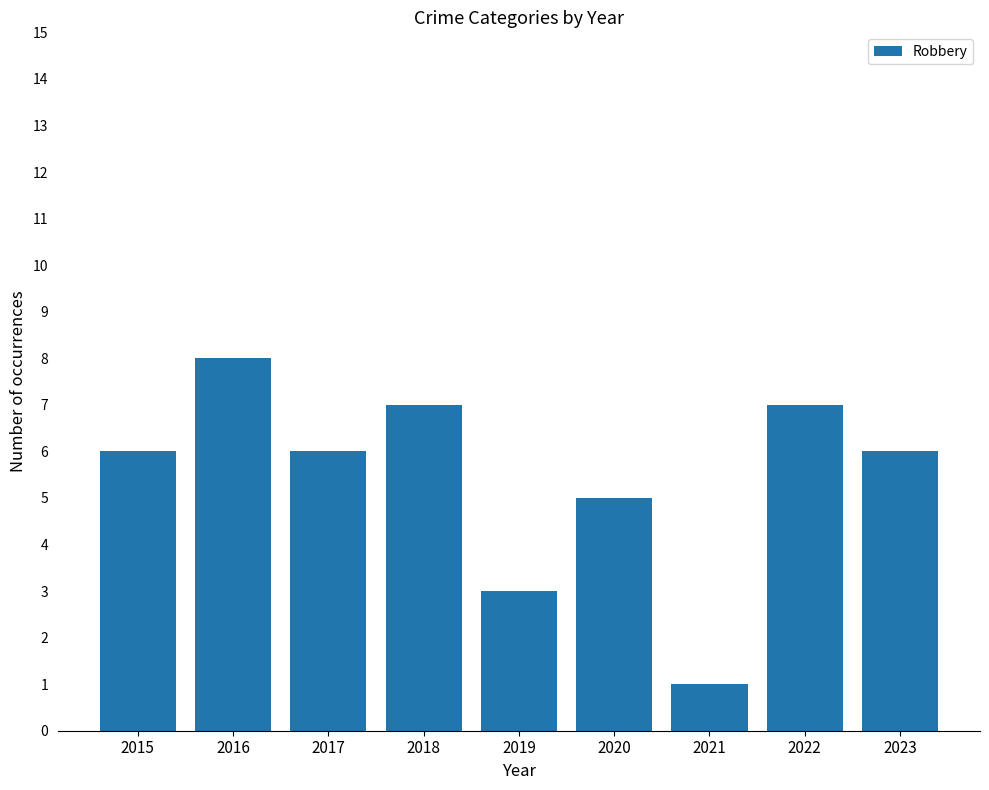

What is the difference between the values at 2023 and 2018?

1